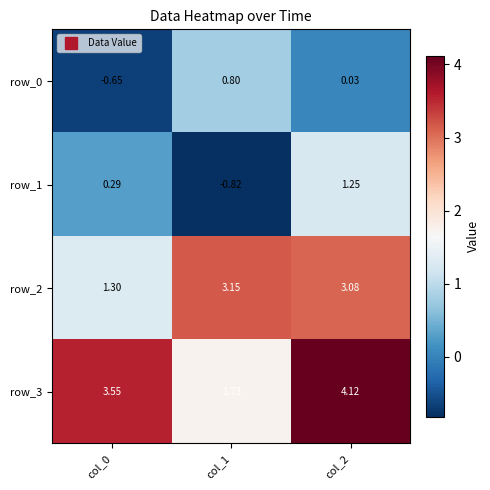

Is the value of row_1 at col_2 greater than the value of row_2 at col_0?

No